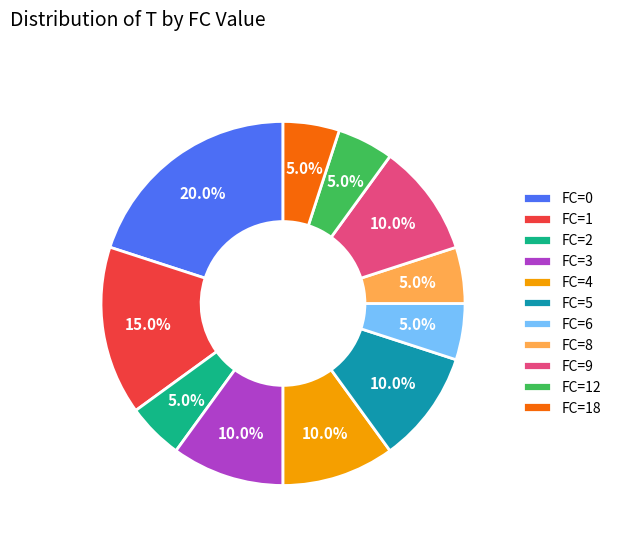

What percentage is NOT represented by FC=6?

95.0%